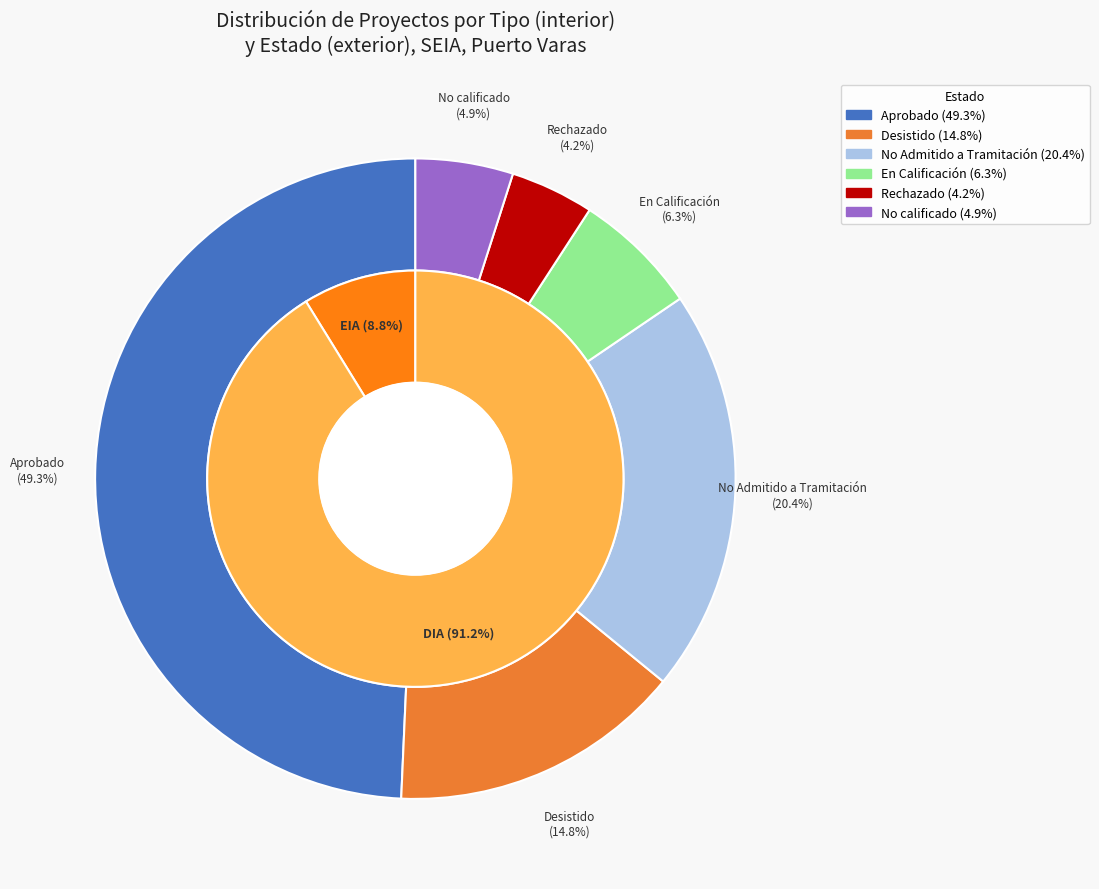

Rank the categories by value from highest to lowest.

Aprobado, No Admitido a Tramitación, Desistido, En Calificación, No calificado, Rechazado